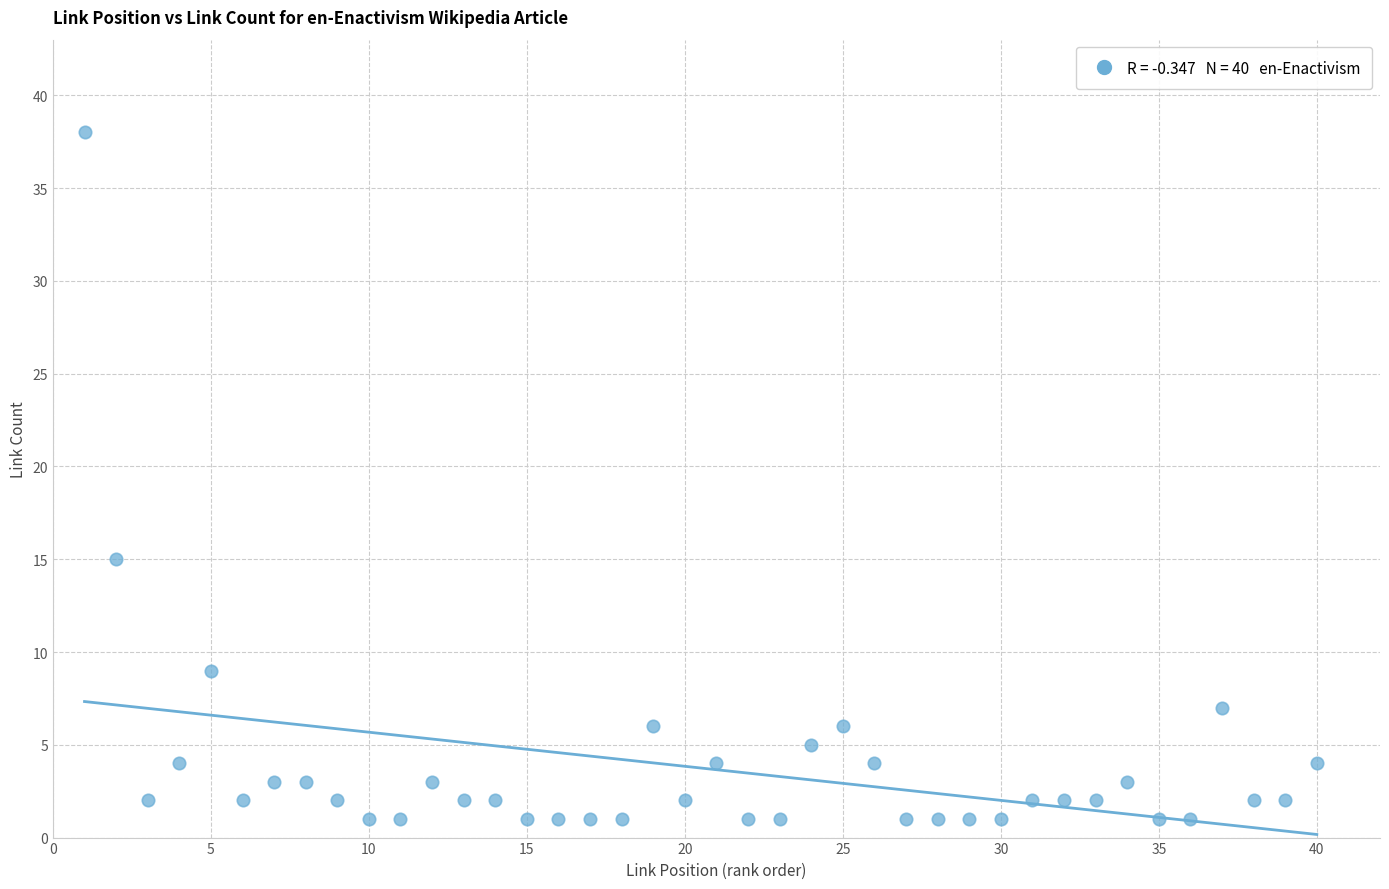

What is the range of Y values (max minus min)?

37